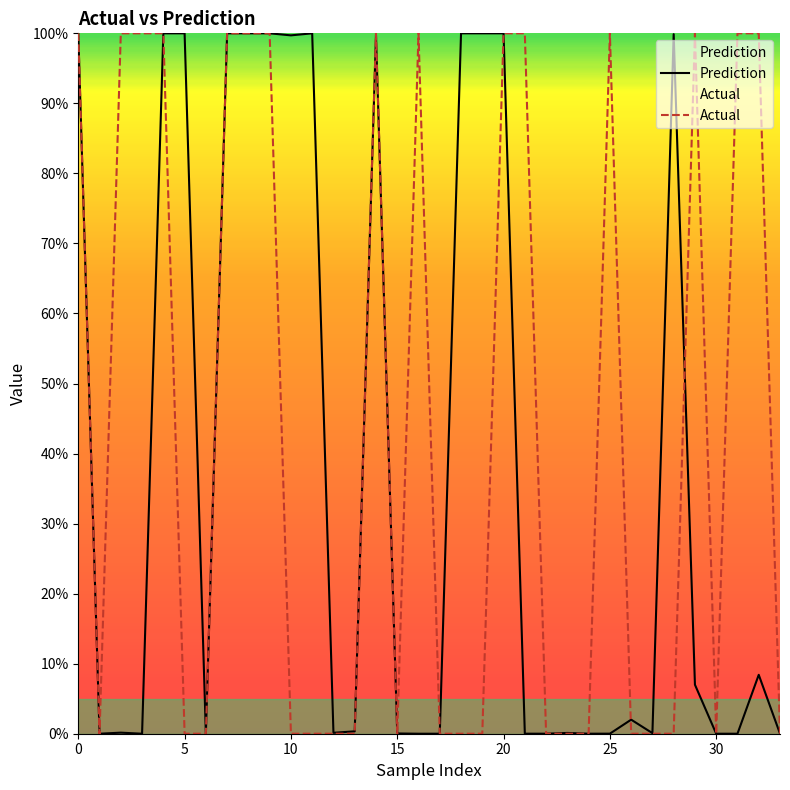

Reading left to right, what are all the values shown in this chart?

Prediction: 1.0	0.0	0.0	0.0	1.0	1.0	0.0	1.0	1.0	1.0	1.0	1.0	0.0	0.0	1.0	0.0	0.0	0.0	1.0	1.0	1.0	0.0	0.0	0.0	0.0	0.0	0.0	0.0	1.0	0.1	0.0	0.0	0.1	0.0
Actual: 1.0	0.0	1.0	1.0	1.0	0.0	0.0	1.0	1.0	1.0	0.0	0.0	0.0	0.0	1.0	0.0	1.0	0.0	0.0	0.0	1.0	1.0	0.0	0.0	0.0	1.0	0.0	0.0	0.0	1.0	0.0	1.0	1.0	0.0